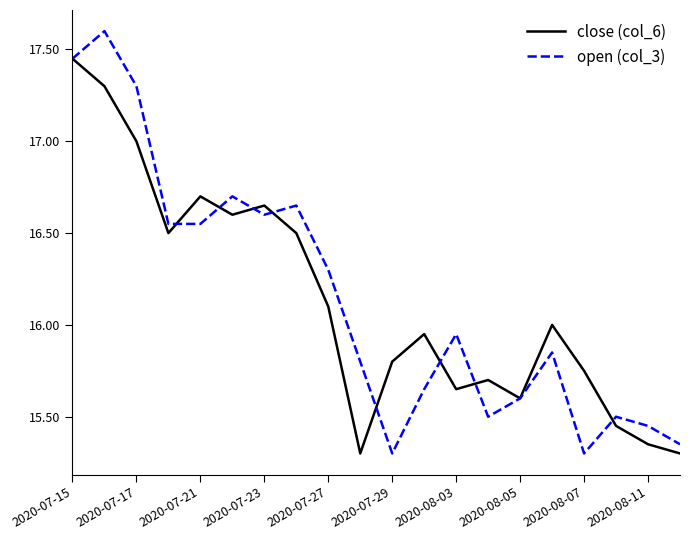

What is the greatest value displayed?

17.6